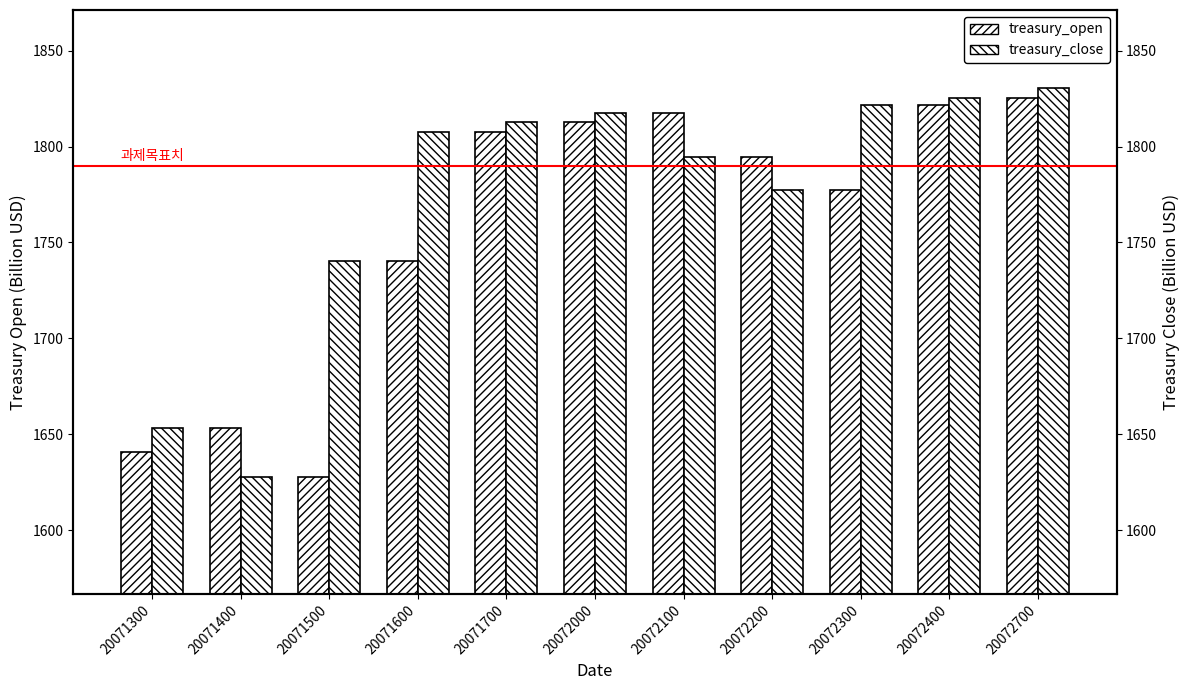

What is the value of the treasury_close bar at the 6th from the left?

1817.3